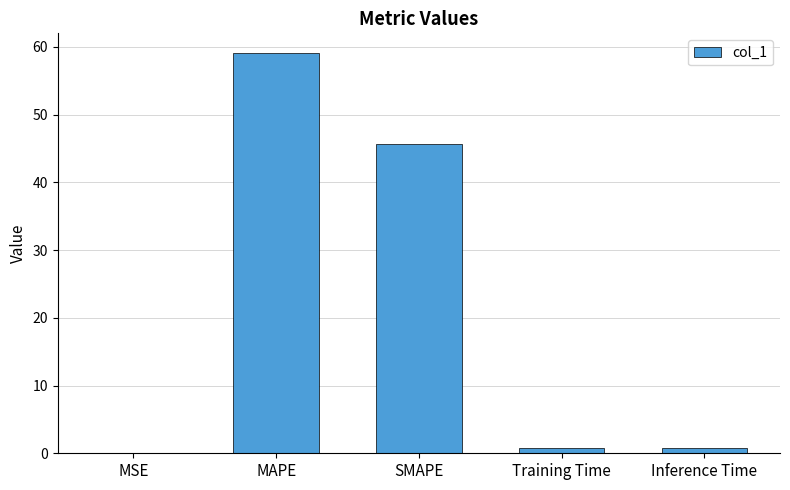

True or false: the data shows 17.6 at MAPE.

False